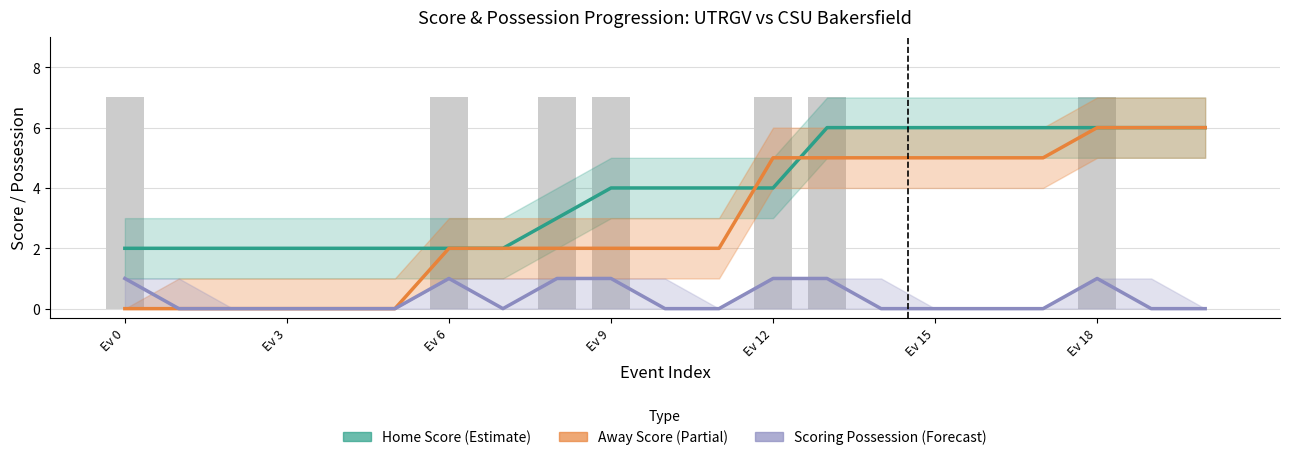

What is the sum of all Scoring Possession (Forecast) values?

7